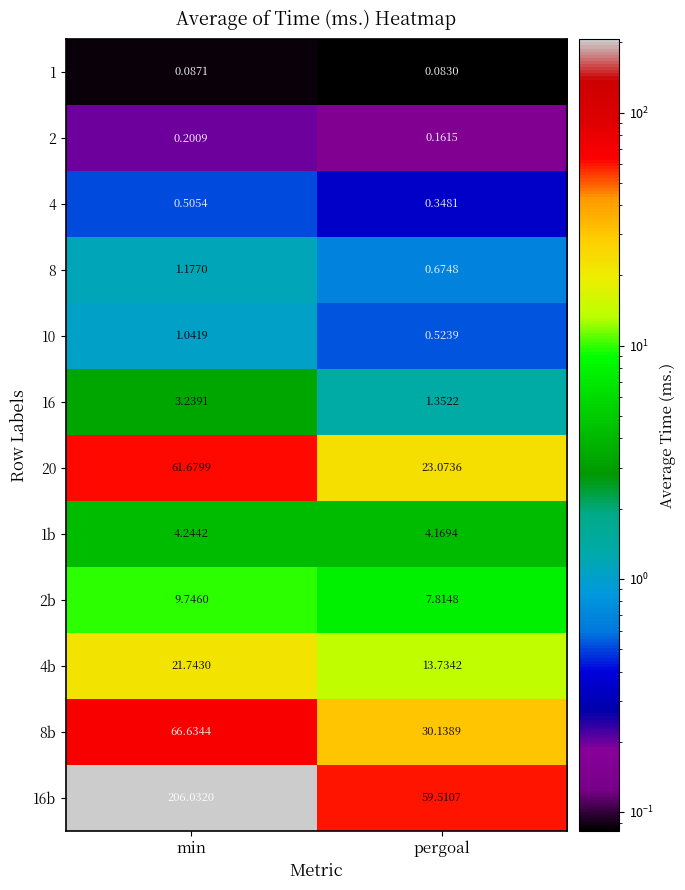

What is the difference between the highest and lowest values at pergoal?

59.4